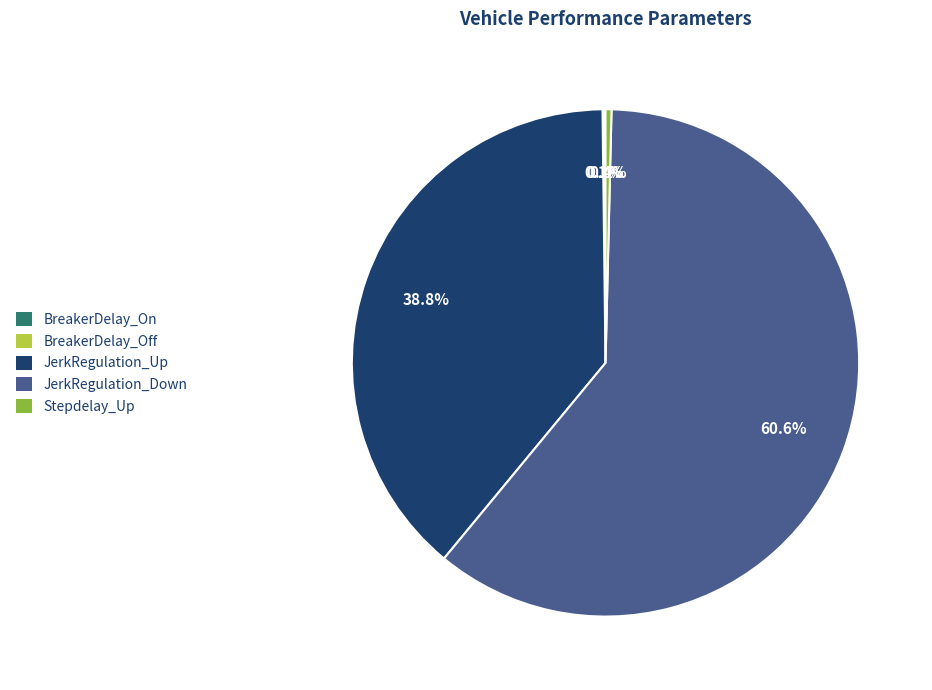

Is there any slice that represents more than half of the pie?

Yes